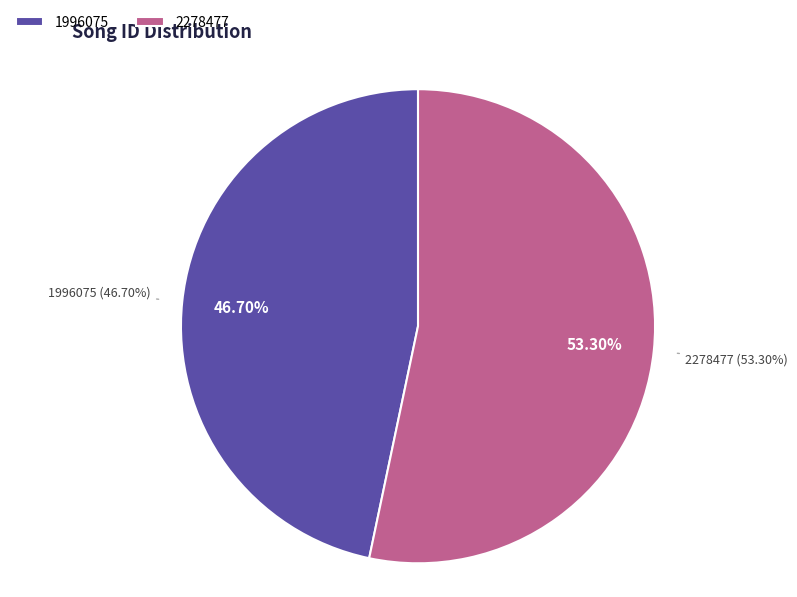

To the nearest percent, what is the average slice percentage?

50%